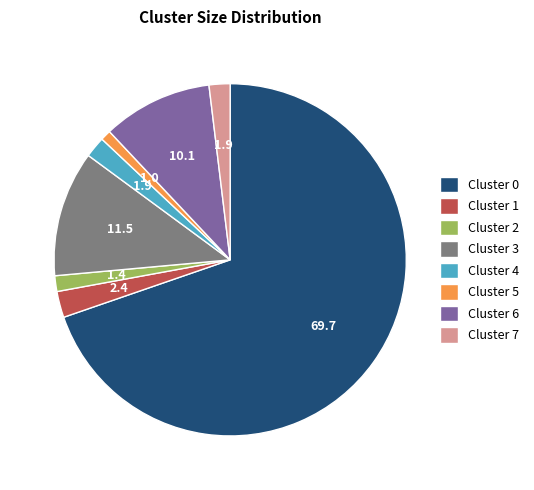

Between Cluster 7 and Cluster 6, which is larger?

Cluster 6